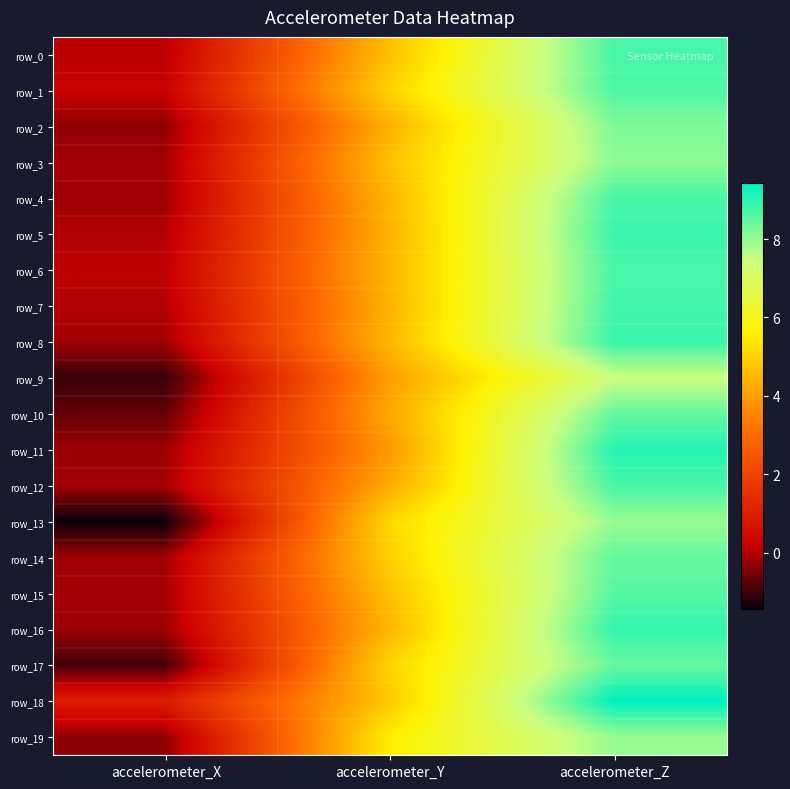

The value of row_6 at accelerometer_Z is 8.7. True or false?

True